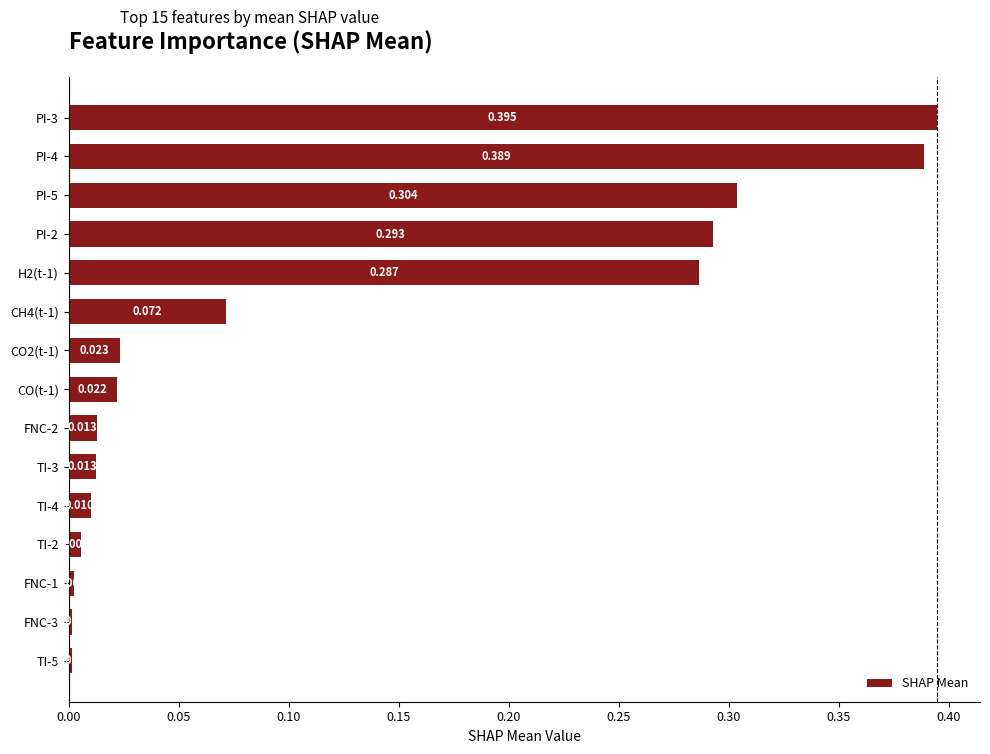

At which label is the value closest to 0?

TI-5